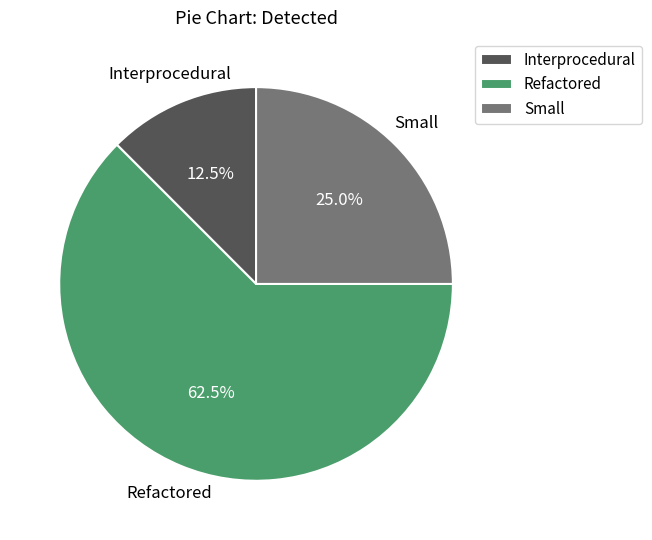

The Small slice represents 25% of the pie. True or false?

True